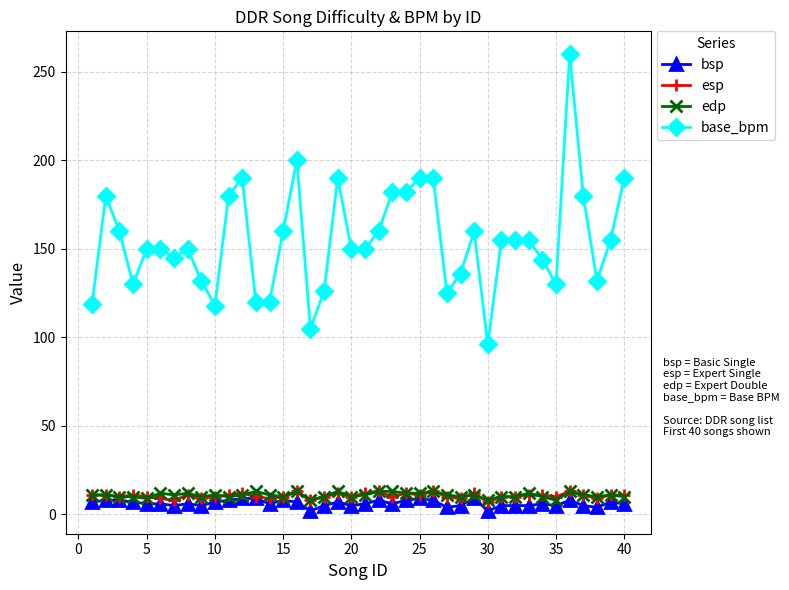

How many data points does each series have?

40